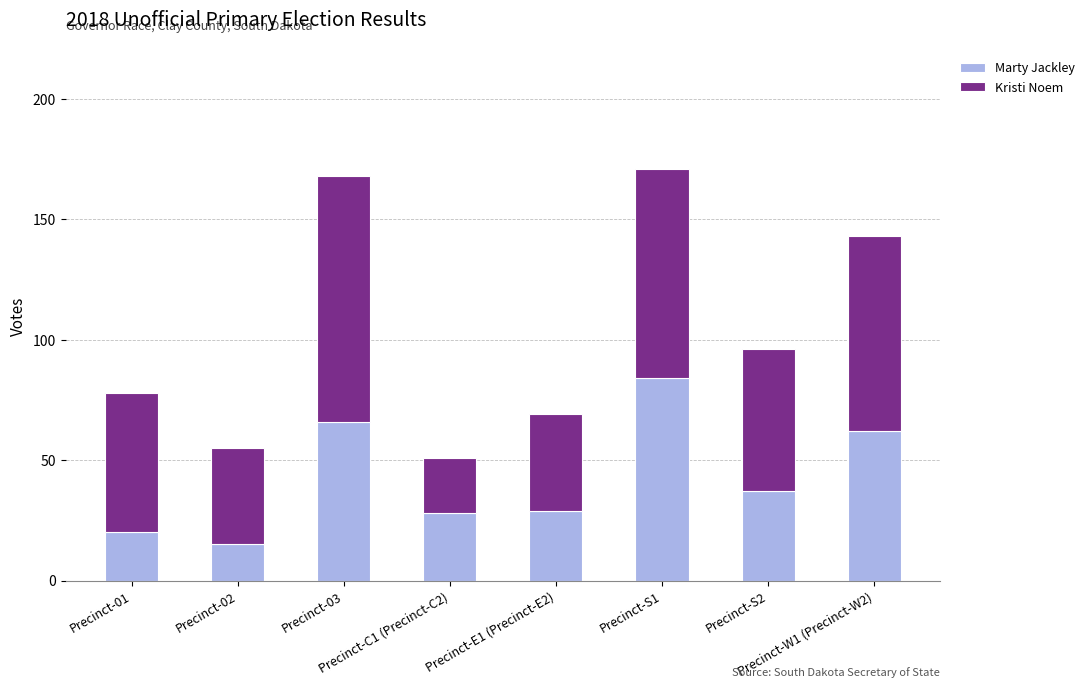

What is the difference between the second highest and second lowest values in the Marty Jackley series?

46